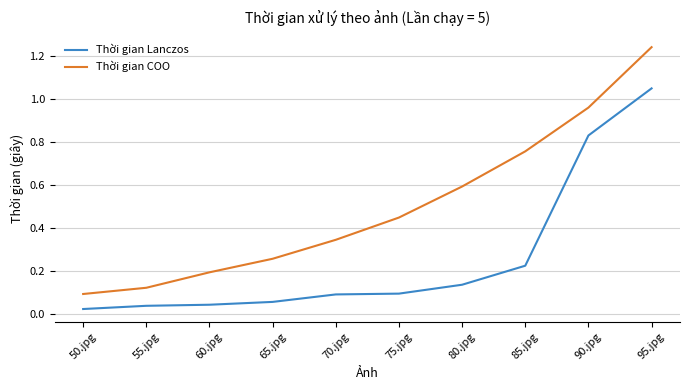

True or false: Thời gian Lanczos and Thời gian COO cross at least once.

False